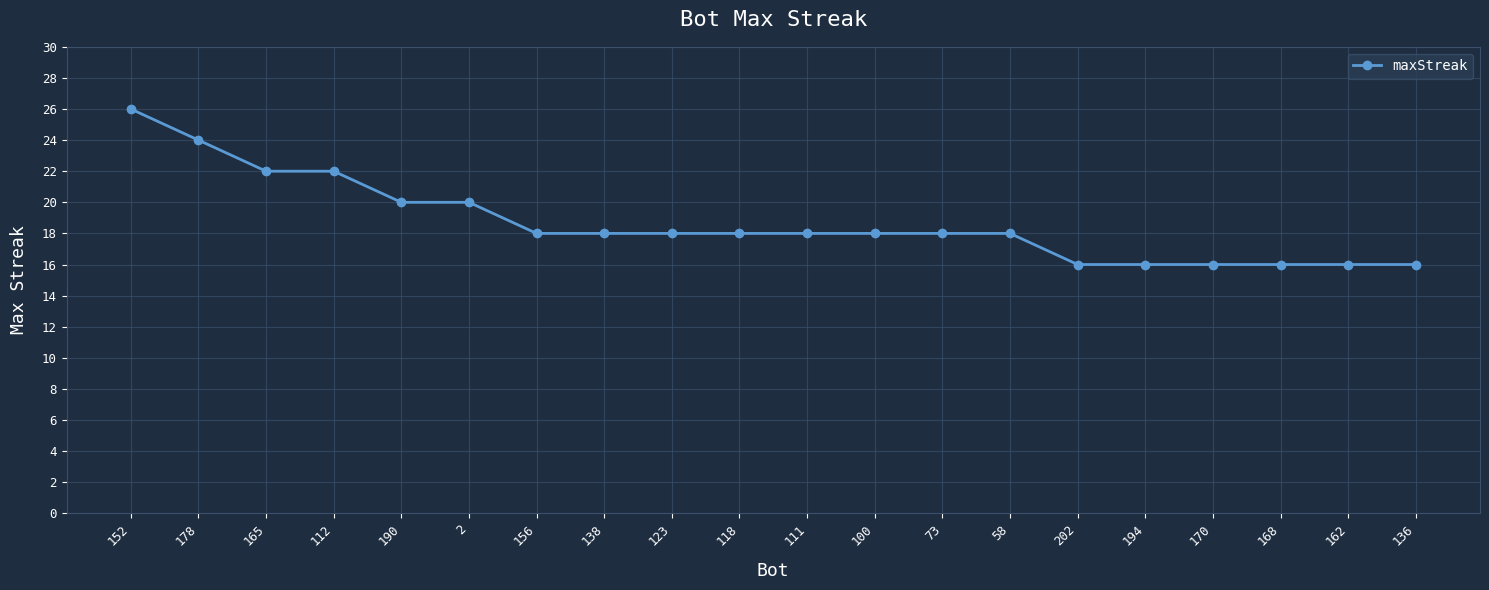

Between 162 and 190, which is larger?

190